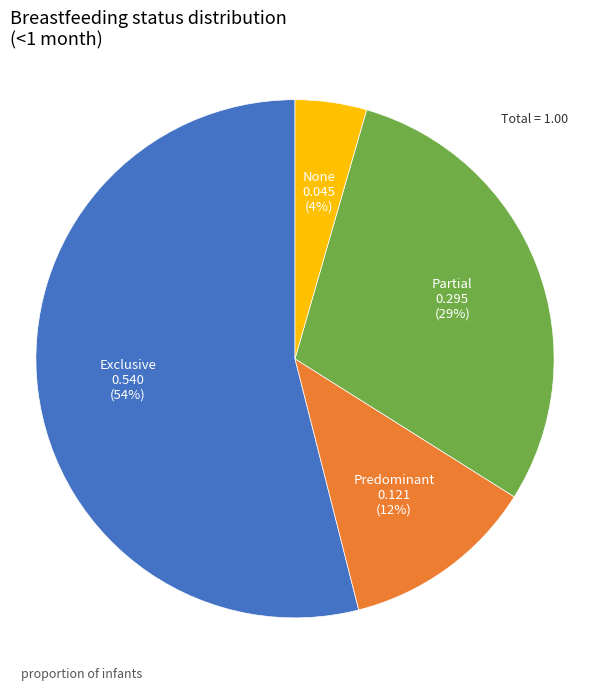

Rank the categories by value from lowest to highest.

None, Predominant, Partial, Exclusive